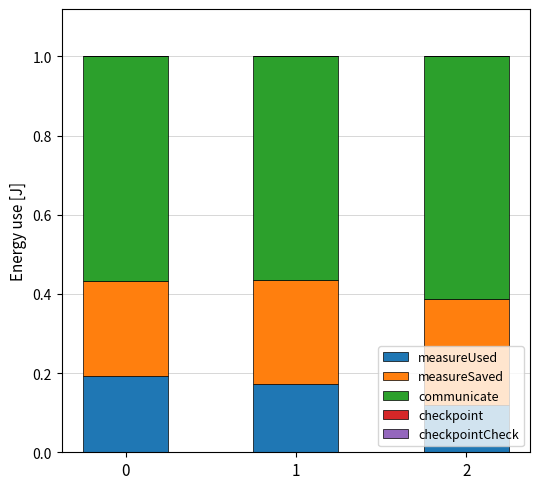

What is the sum of all measureUsed values?

0.5